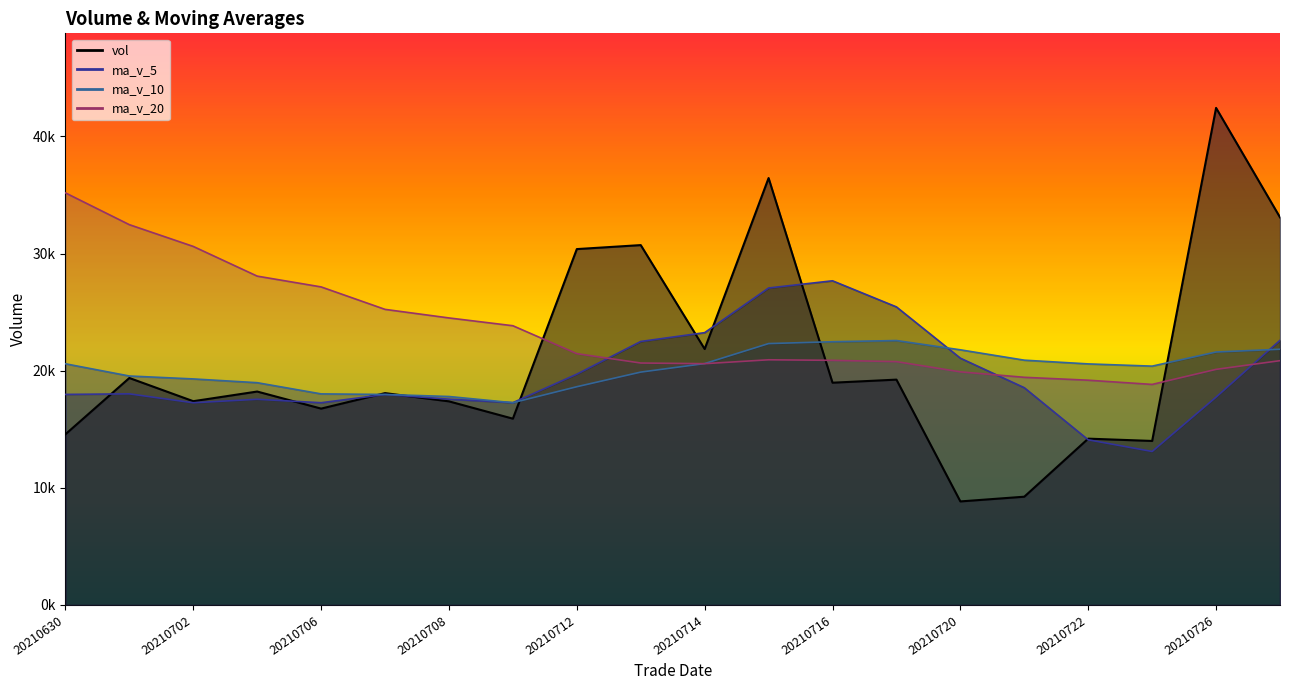

How many data points in ma_v_20 are above 20934?

10